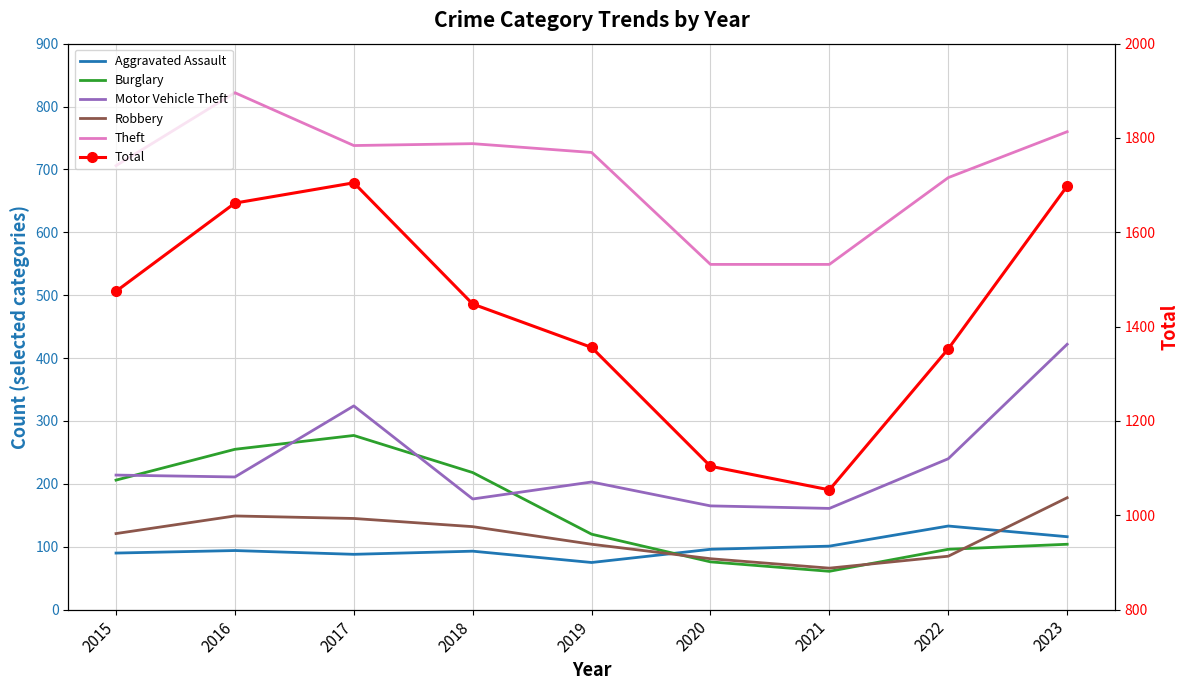

Rank the categories by Robbery value from highest to lowest.

2023, 2016, 2017, 2018, 2015, 2019, 2022, 2020, 2021